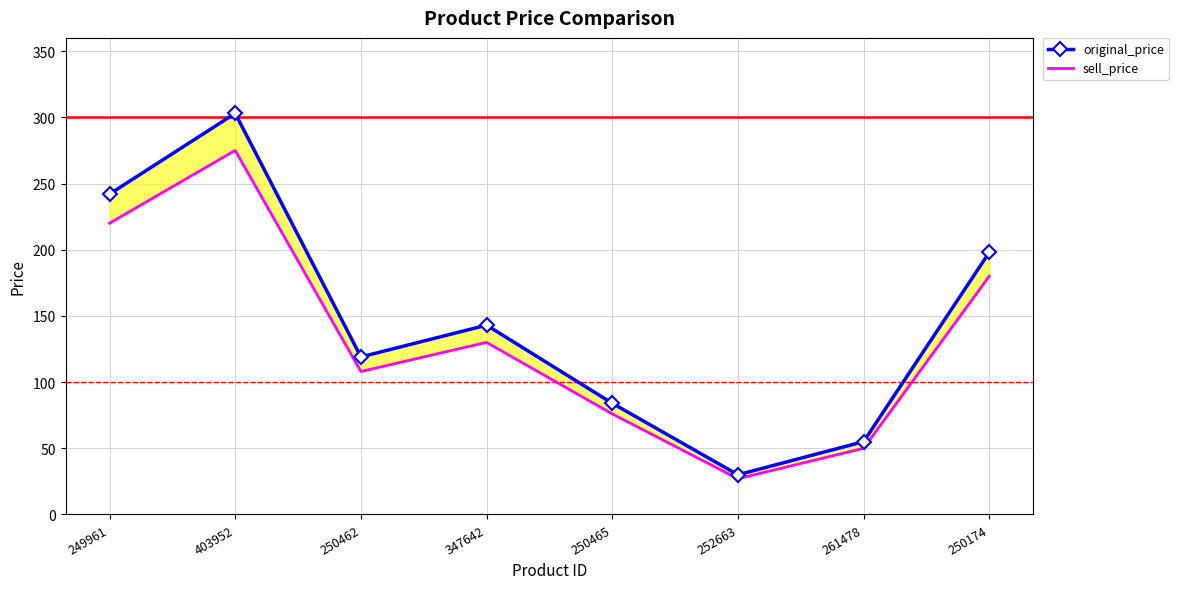

Reading left to right, extract all data points from this chart.

original_price: 242	303	119	143	84	30	55	198
sell_price: 220	275	108	130	76	27	50	180